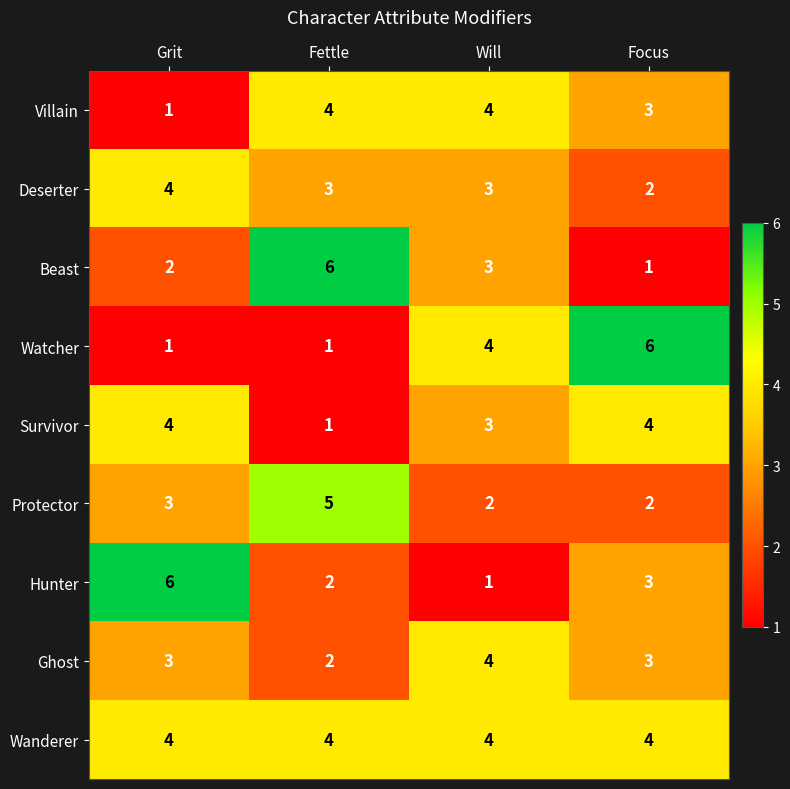

What is the spread (max minus min) of values at Grit?

5